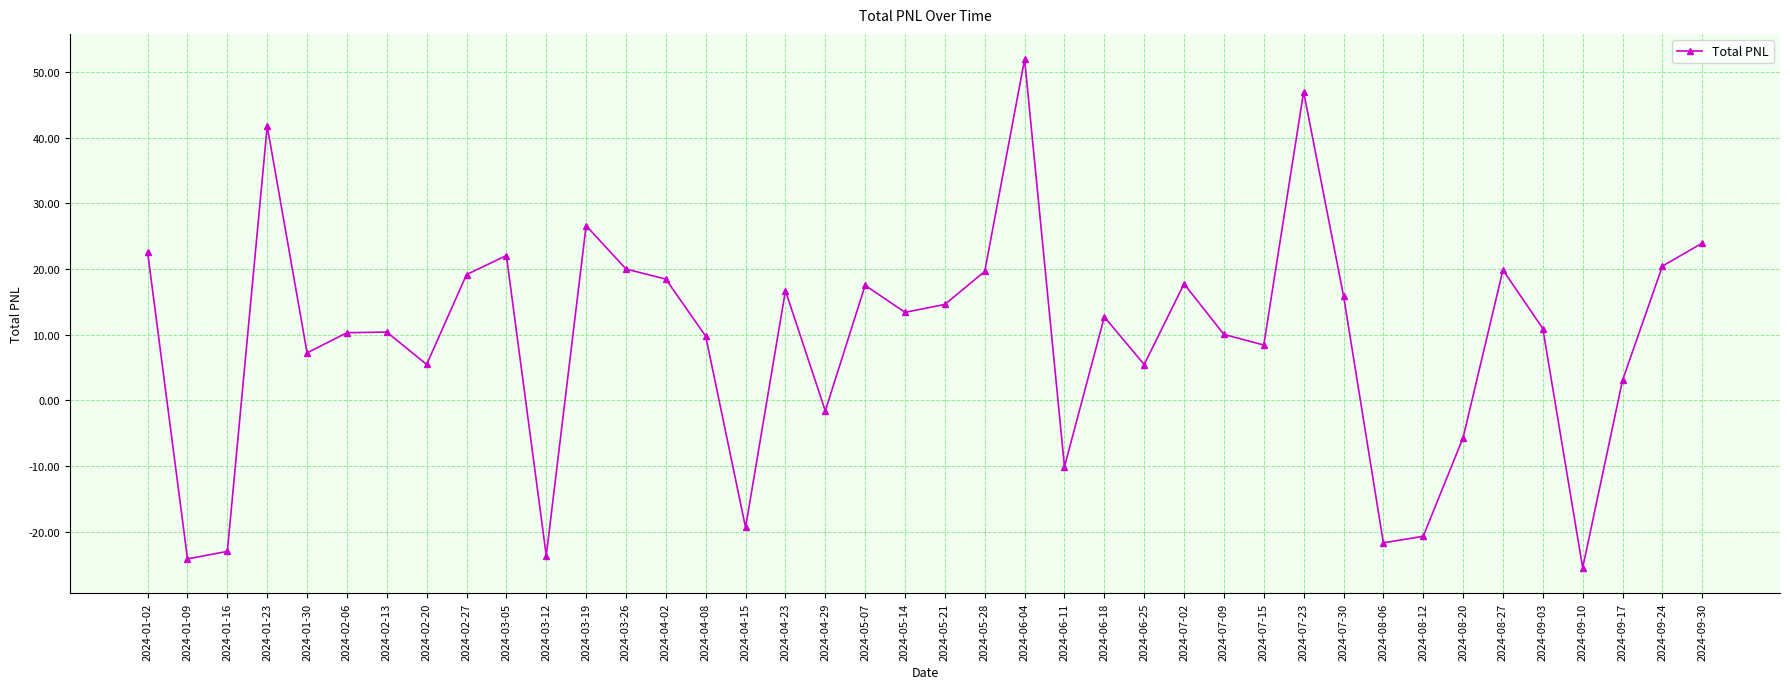

What is the average value?

9.2